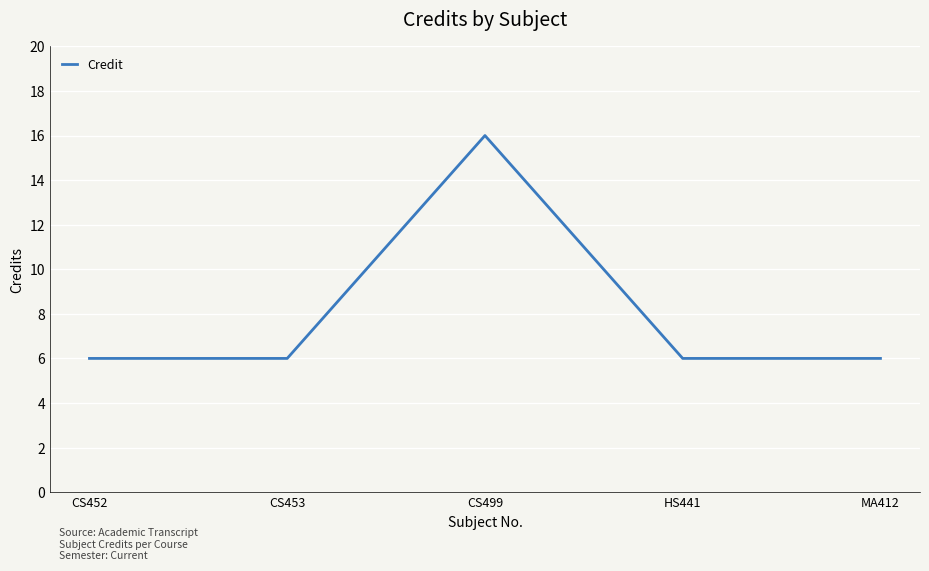

What position from the right is HS441?

2